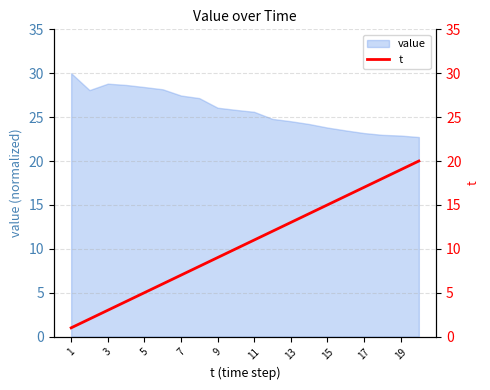

True or false: there are more than 2 points higher than both neighbors.

False